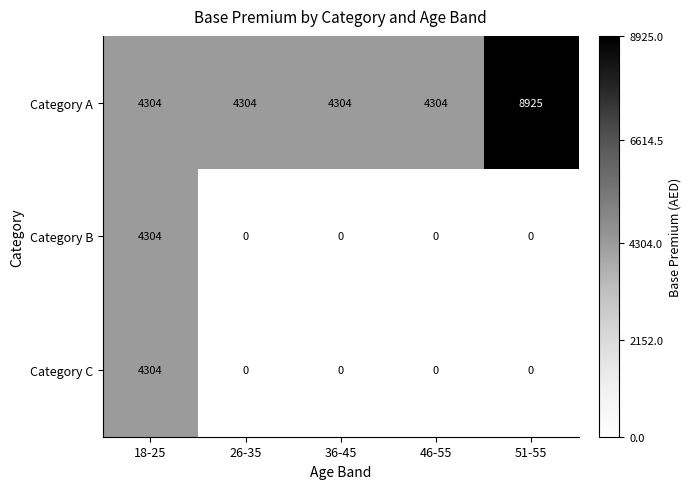

Count the number of categories in the chart.

5